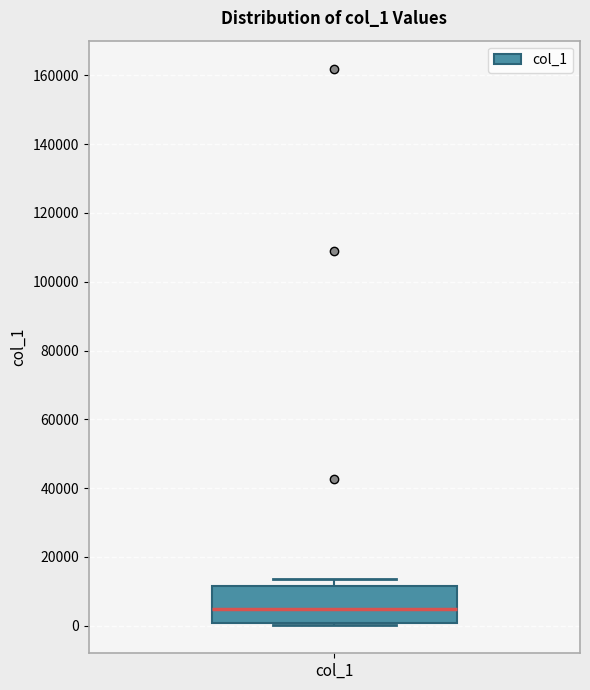

Read this box plot against the y-axis: the position of the median line, the range covered by the box, and the ends of both whiskers. The values are not printed on the chart, so give them approximately, as read against the axis.

median 4000, box 0 to 12000, whiskers 0 (just below the box's lower edge) to 14000